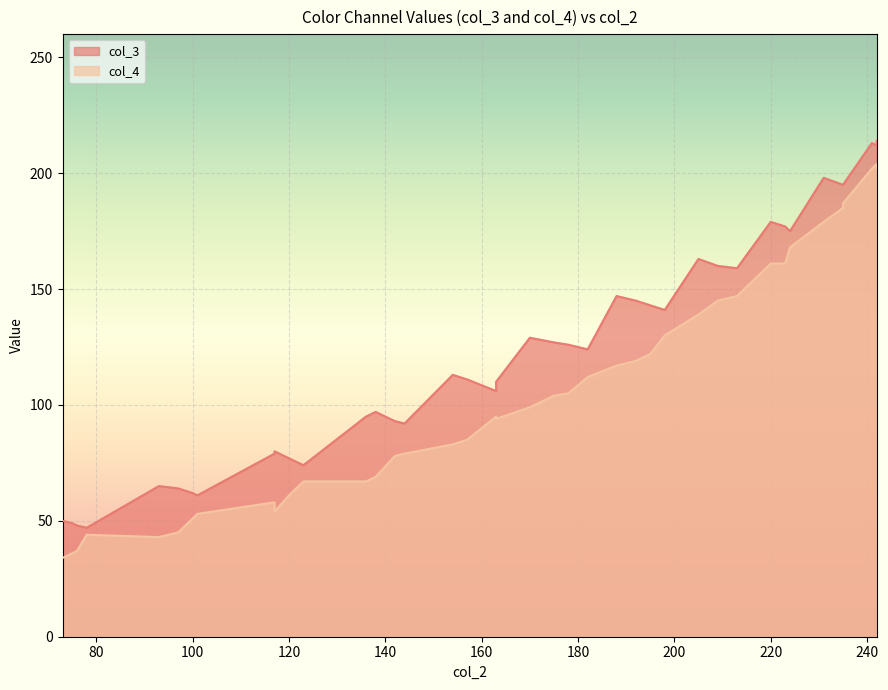

What is the difference between the col_3 values at 242 and 73?

164